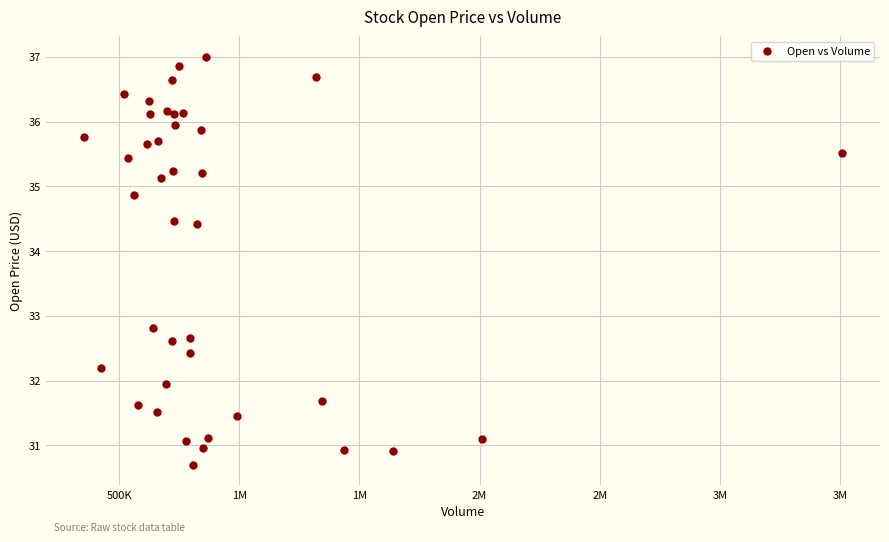

What Y value in the scatter plot is closest to 33?

32.8